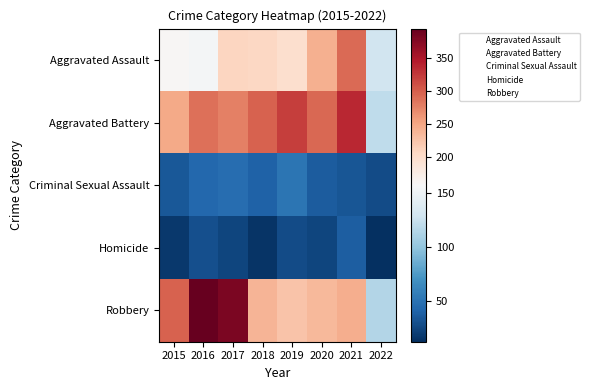

At 2019, list the series in order from largest to smallest.

Aggravated Battery, Robbery, Aggravated Assault, Criminal Sexual Assault, Homicide